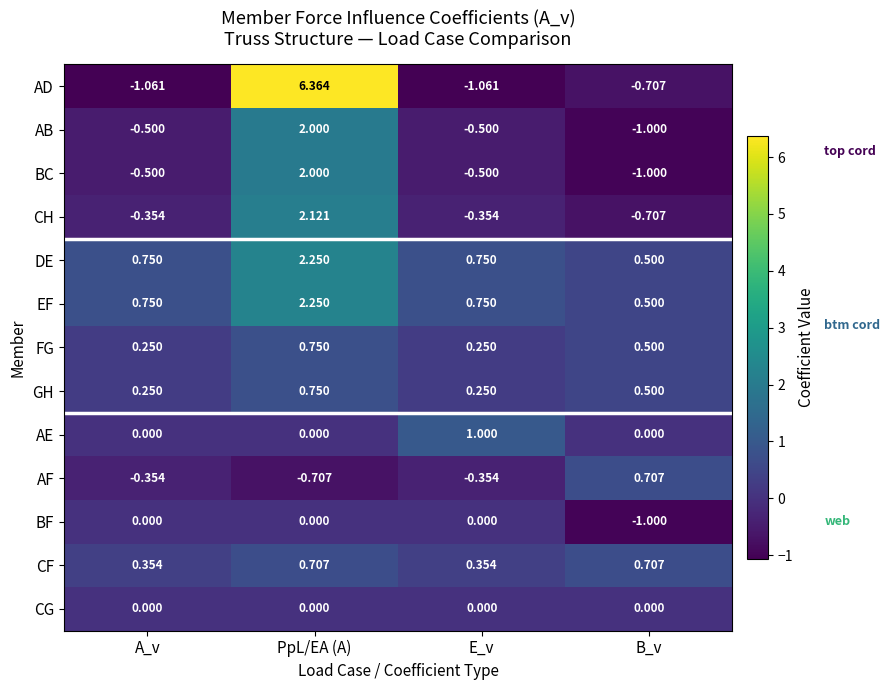

Which series changed the most between A_v and E_v?

AE